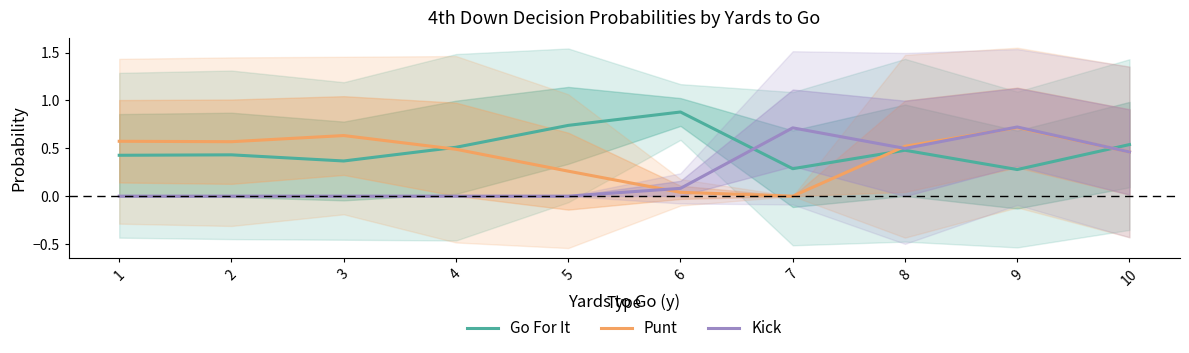

List the labels in order of Punt value, smallest first.

7, 6, 5, 10, 4, 8, 2, 1, 3, 9